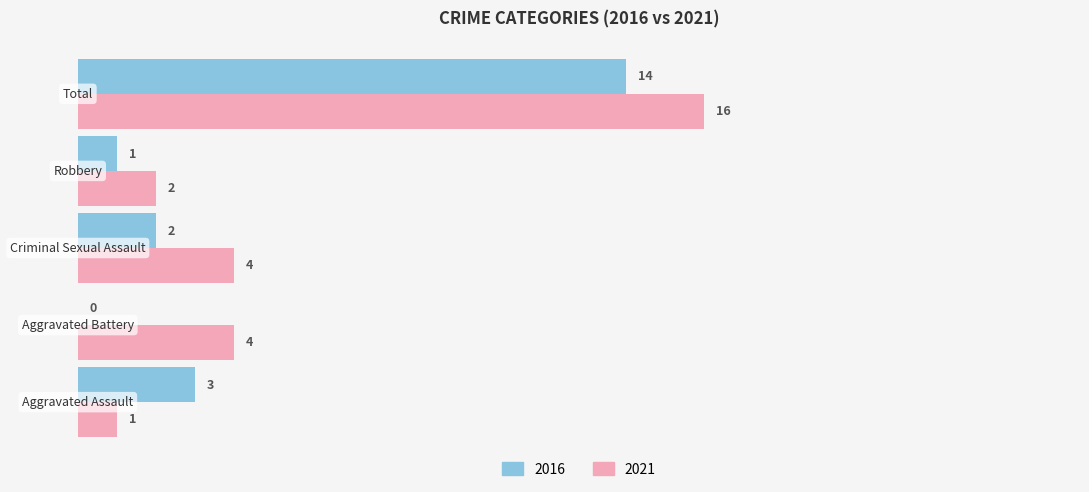

What is the sum of all 2016 values?

20